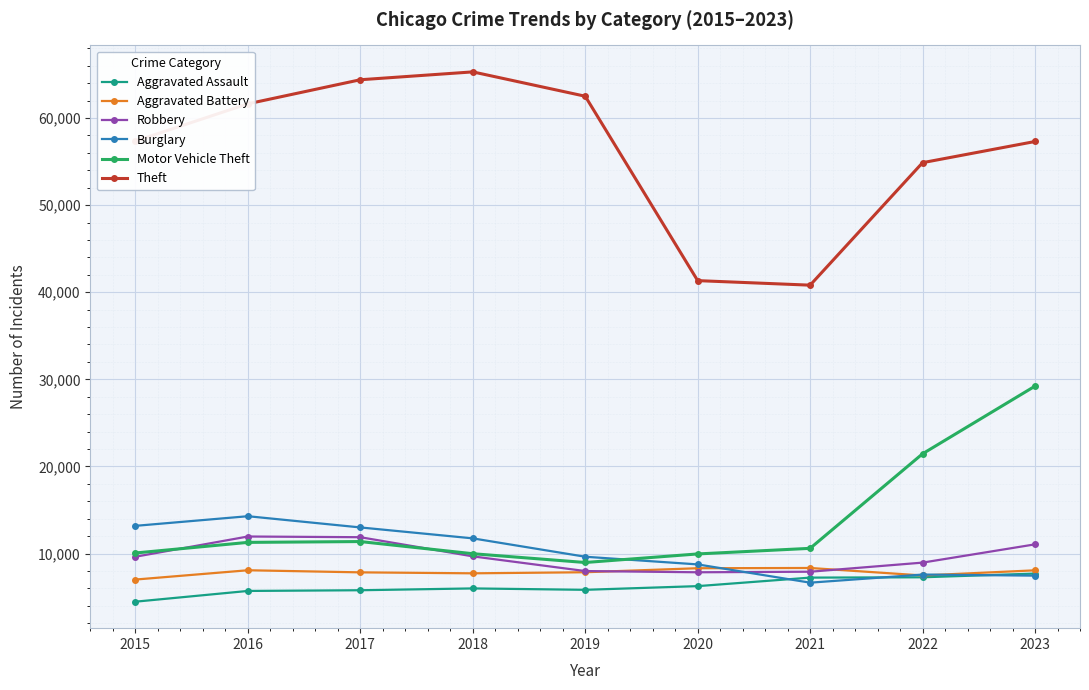

What value does the Aggravated Assault series have at 2020?

6264